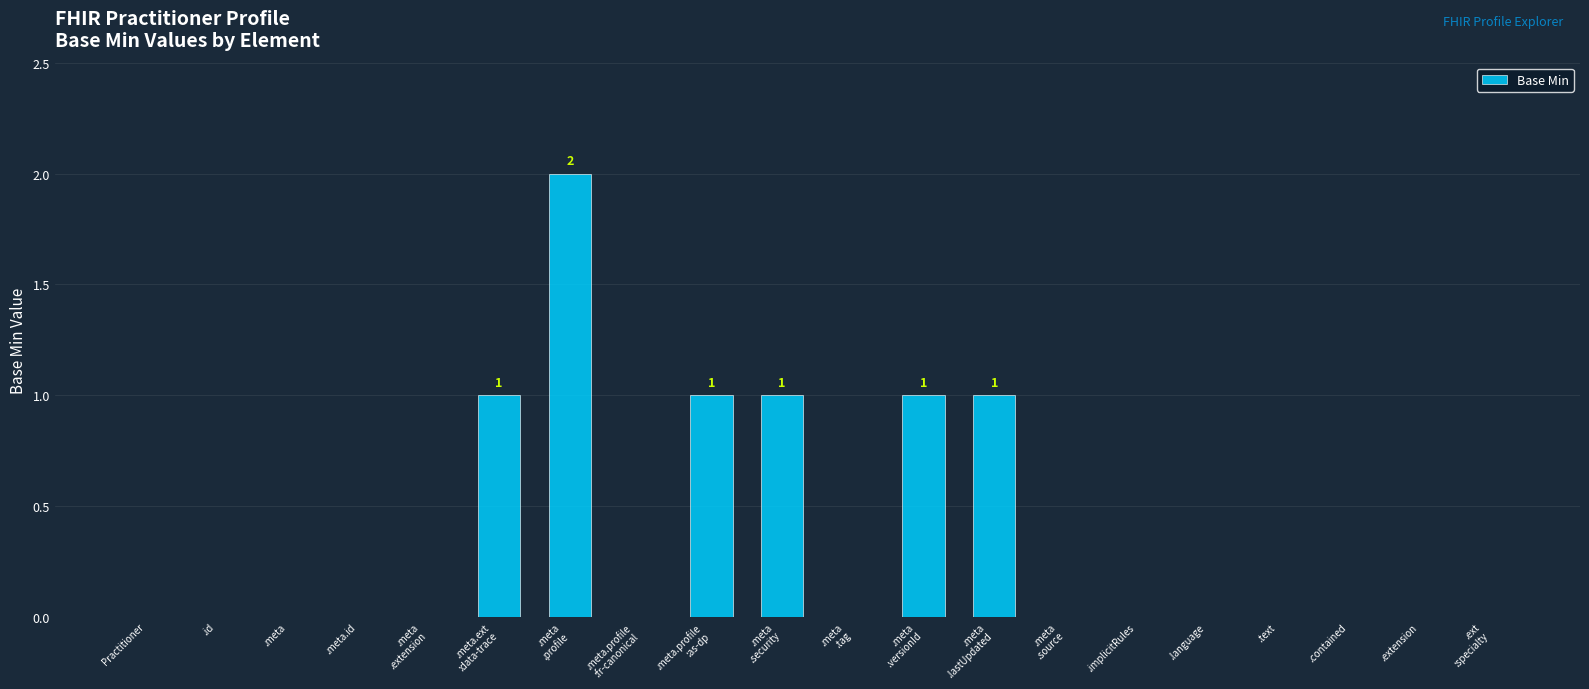

The chart shows a value of 0 at .meta. True or false?

True